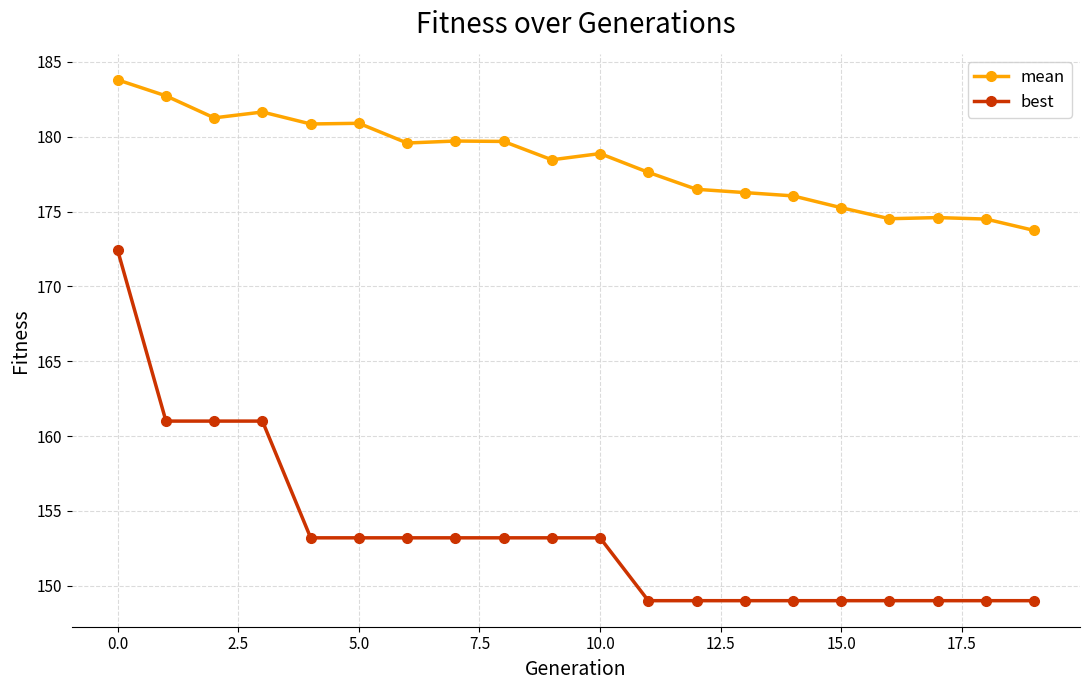

Which series has the largest range (max minus min)?

best